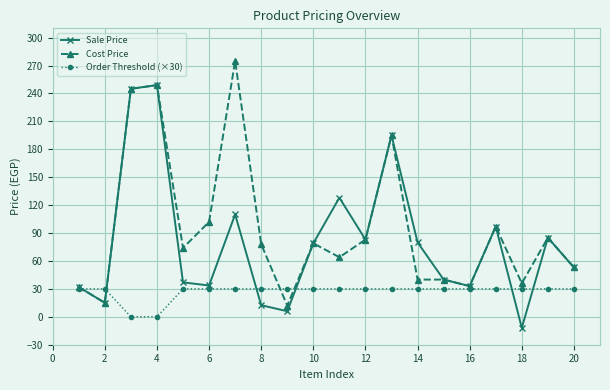

Which series ends up on top after the final intersection of Order Threshold (×30) and Sale Price?

Sale Price